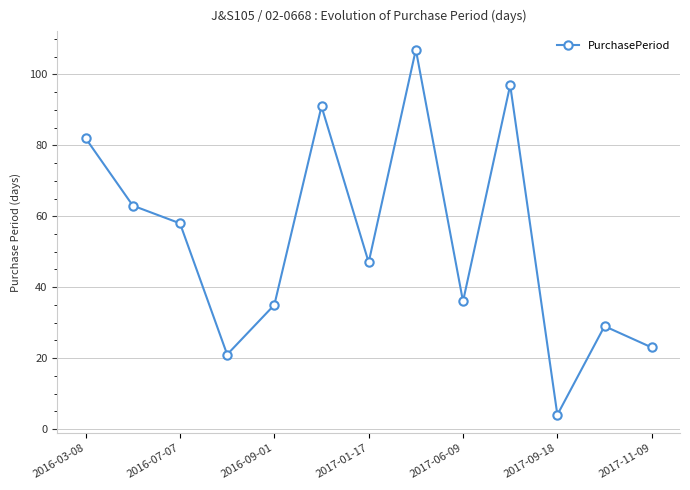

Reading right to left, what are all the values shown in this chart?

23	29	4	97	36	107	47	91	35	21	58	63	82